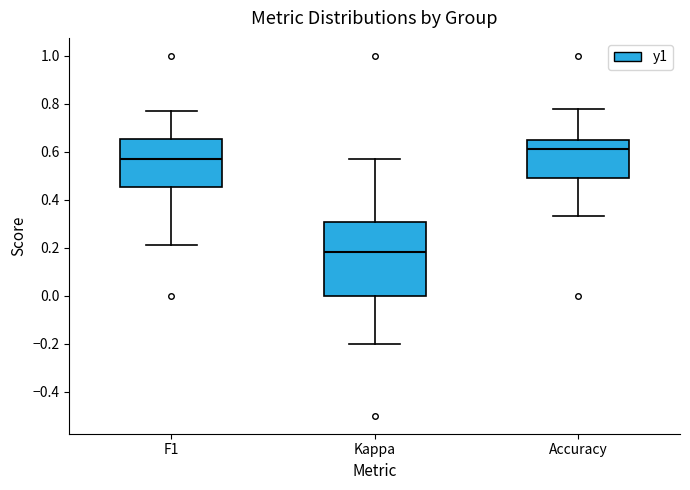

Reading left to right, transcribe this box plot: for each box, give where its median line is, the range the box spans, and where its two whiskers end, as read against the y-axis. The values are not printed on the chart, so give them approximately, as read against the axis.

F1: median 0.58, box 0.46 to 0.66, whiskers 0.22 to 0.78
Kappa: median 0.18, box 0.00 to 0.30, whiskers -0.20 to 0.58
Accuracy: median 0.62, box 0.50 to 0.64, whiskers 0.34 to 0.78